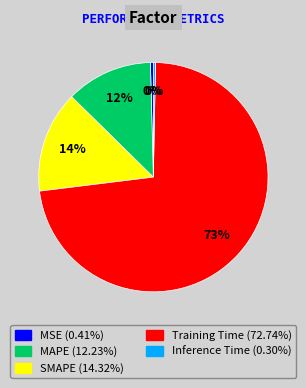

Which has a higher value, Inference Time or Training Time?

Training Time